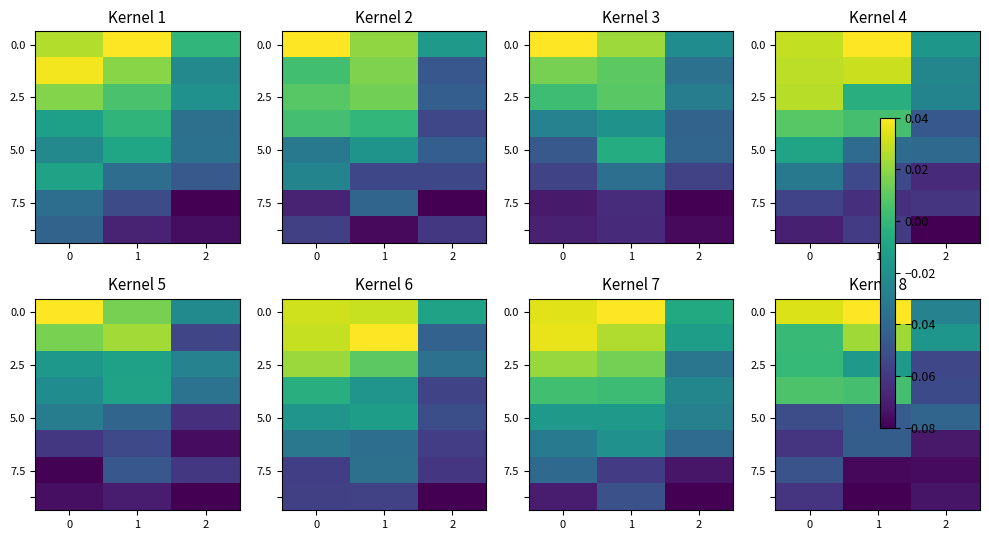

At how many categories does at least one series exceed 0?

2